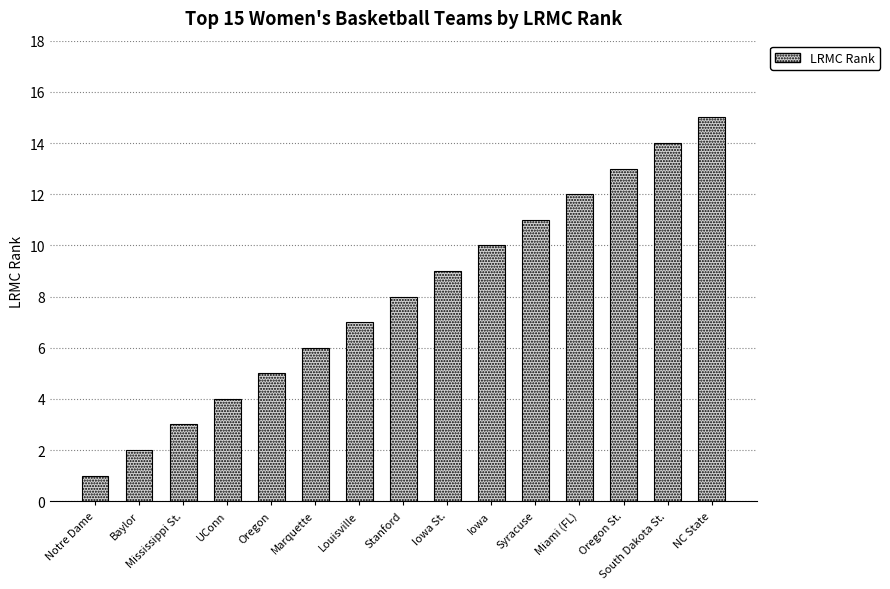

Does the chart contain any negative values?

No